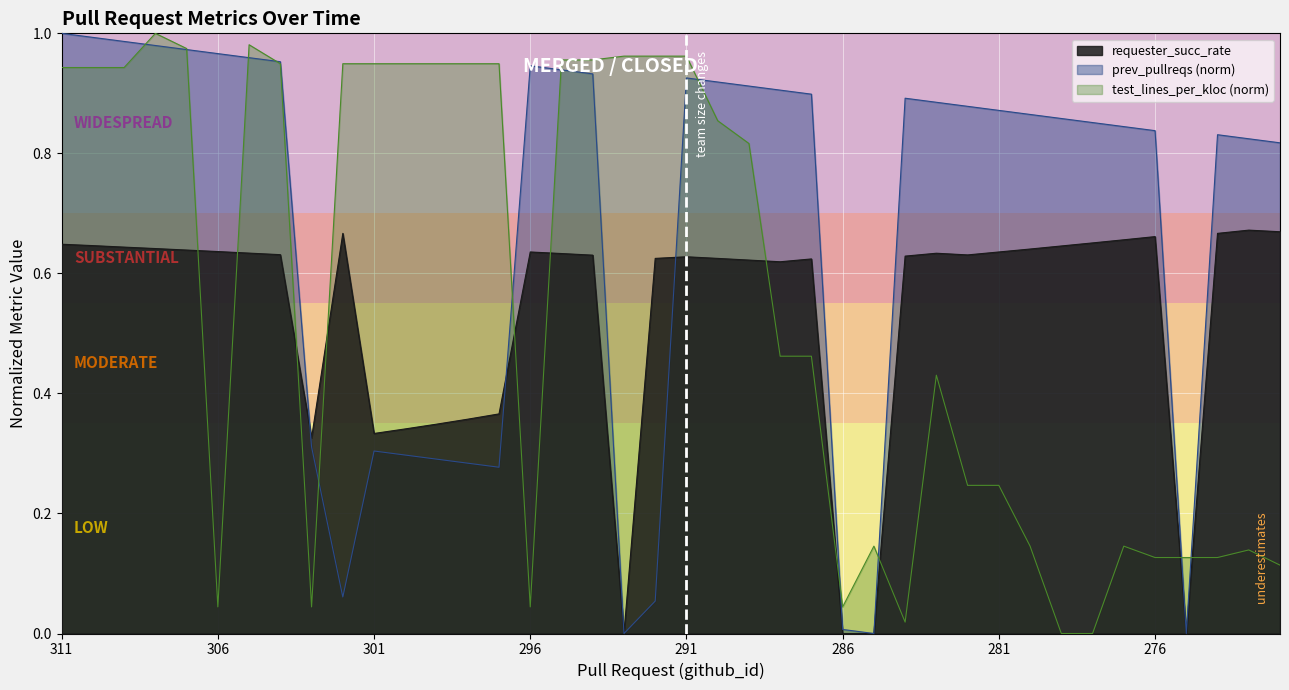

How many times do requester_succ_rate and test_lines_per_kloc cross each other?

11